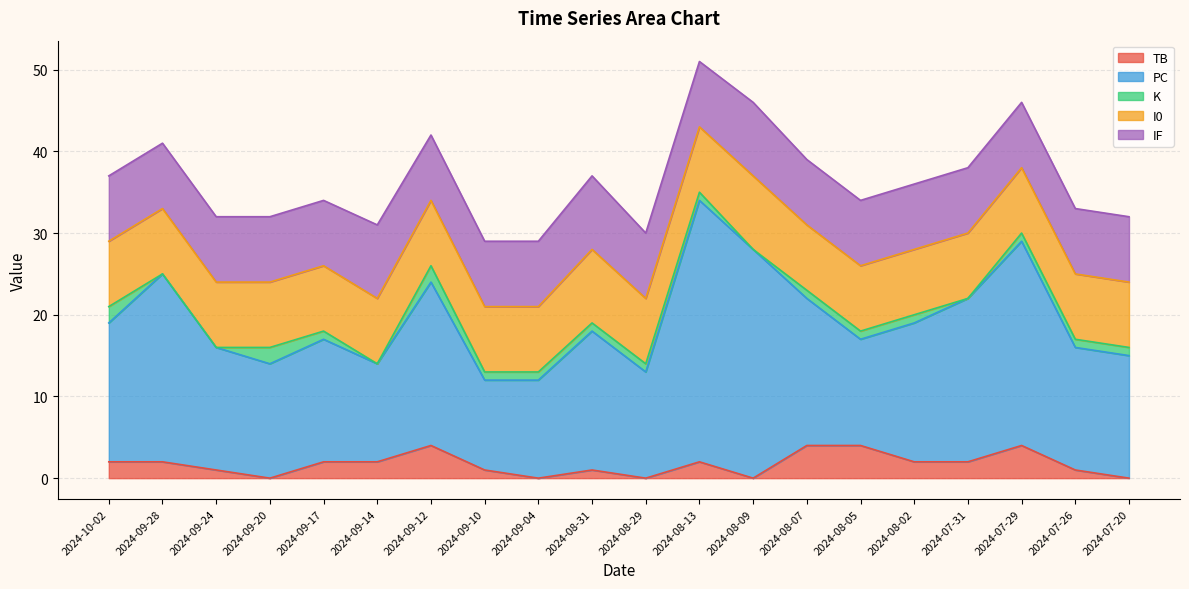

What is the difference between the IF values at 2024-09-14 and 2024-09-28?

1